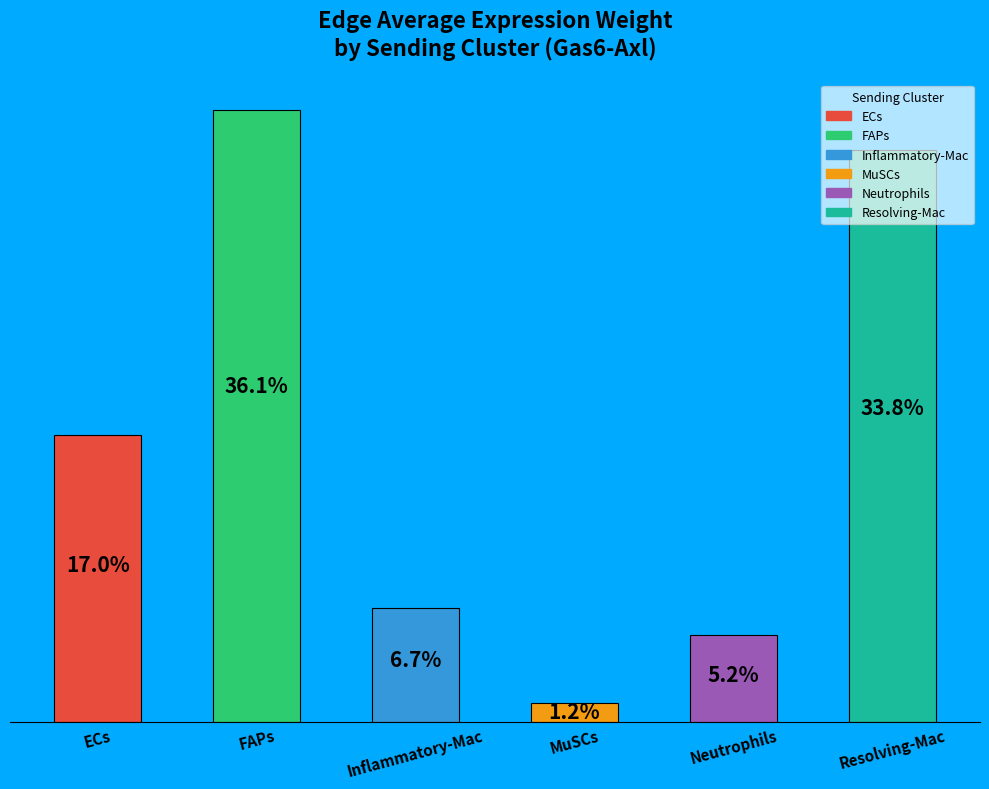

List the labels in order of value, largest first.

FAPs, Resolving-Mac, ECs, Inflammatory-Mac, Neutrophils, MuSCs